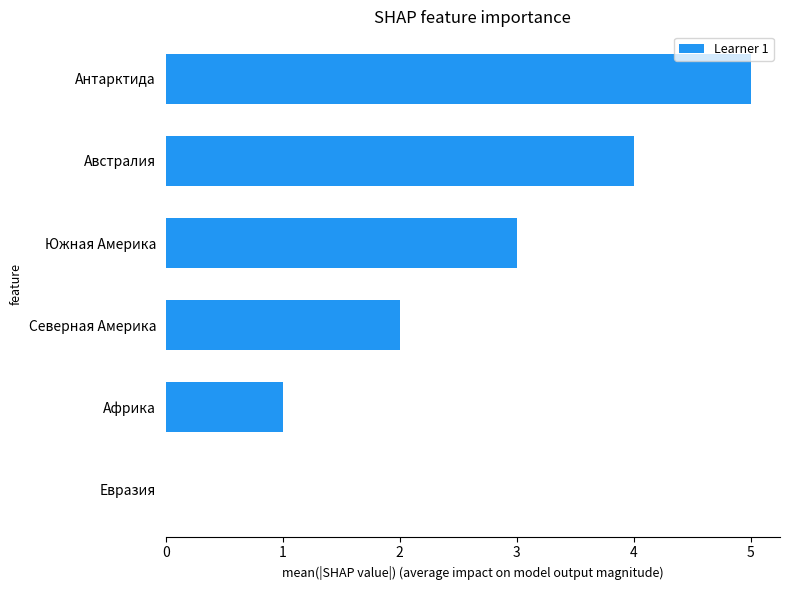

What is the maximum value shown in the chart?

5